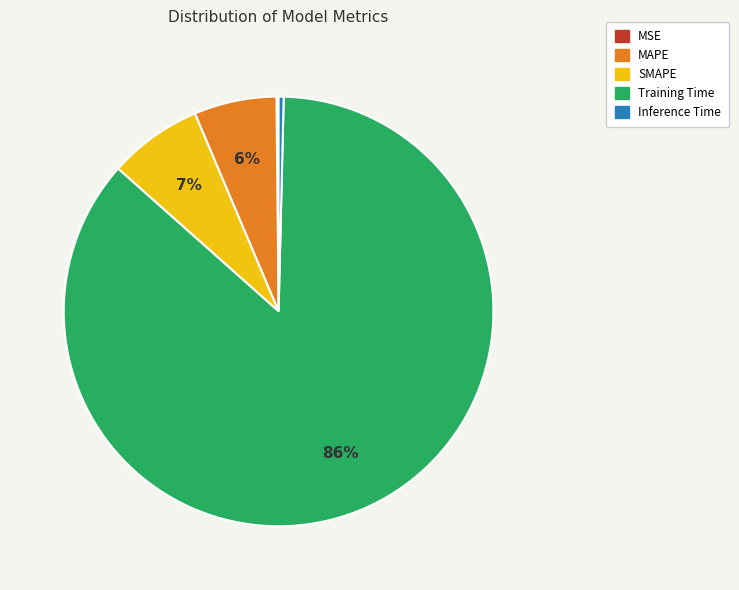

The Training Time slice represents 86% of the pie. True or false?

True